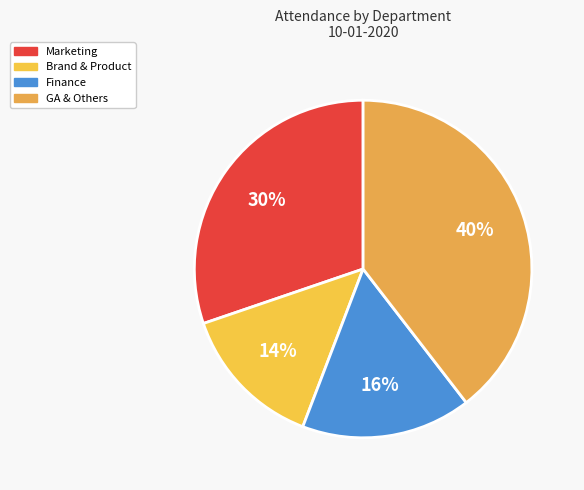

Is Marketing the majority of the pie?

No